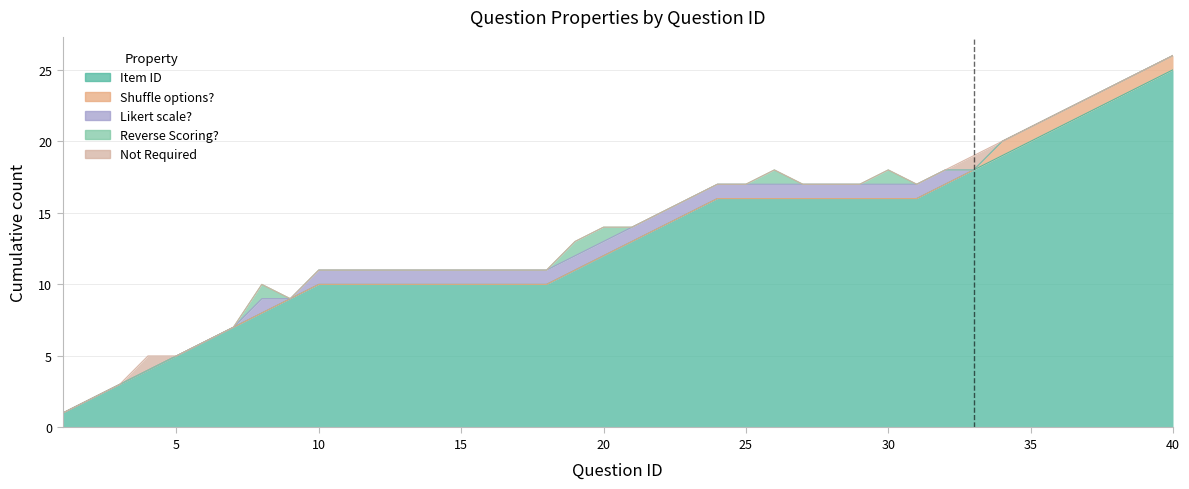

The value of Item ID at 19 is 11. True or false?

True